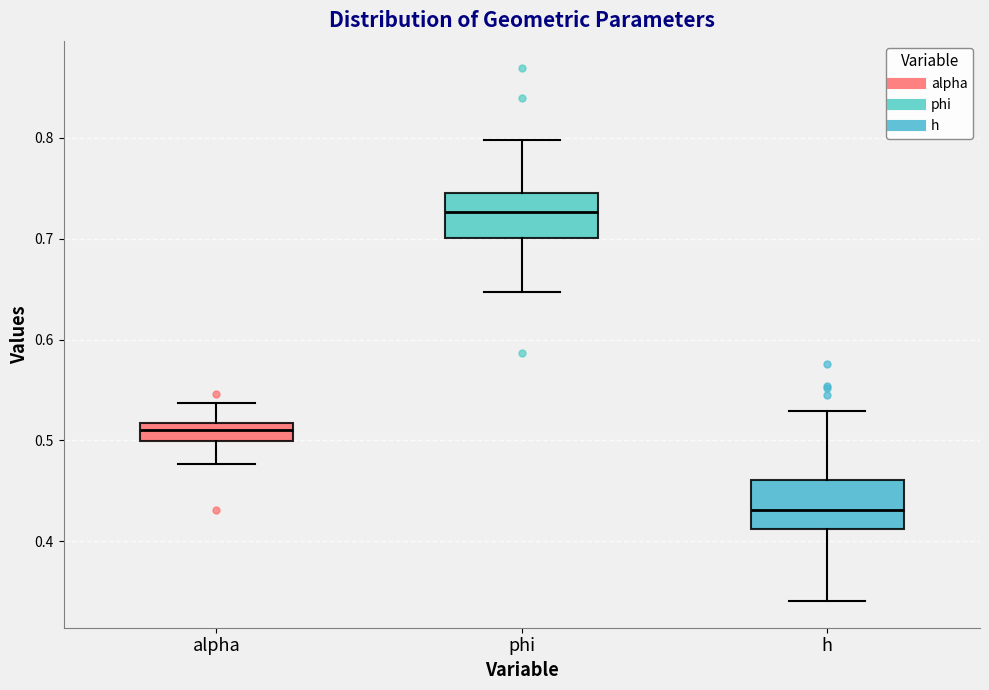

Which box has the highest median line?

phi